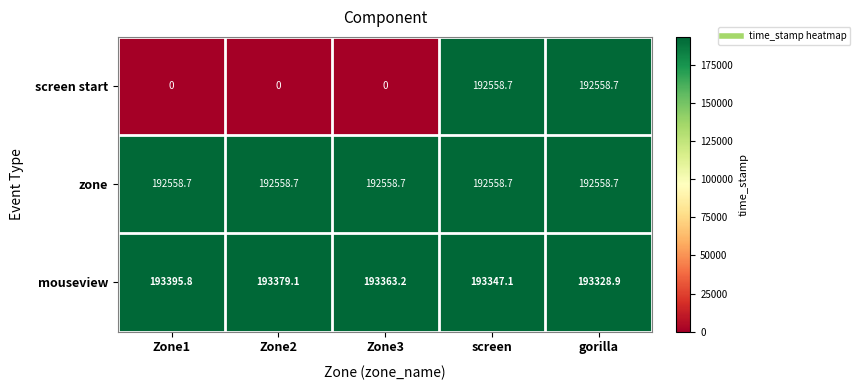

The screen start series shows 0.0 at Zone3. True or false?

True